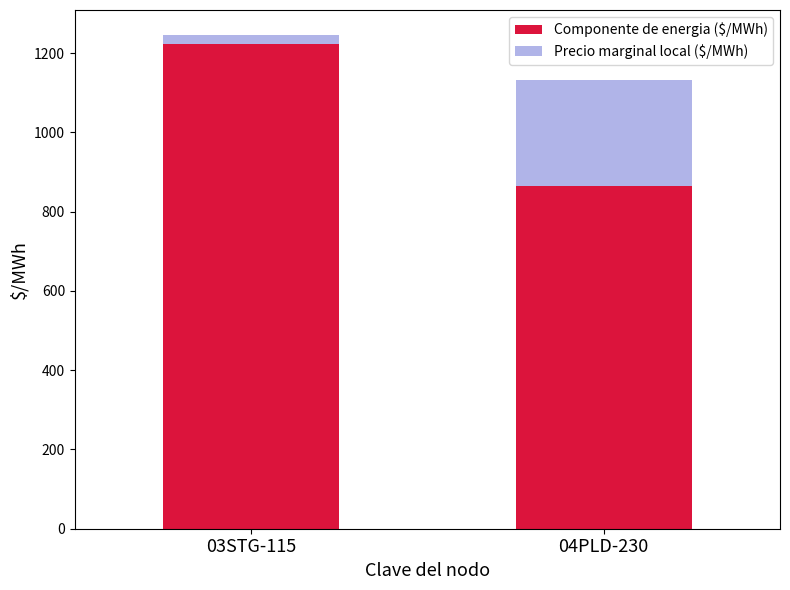

How many bars are there in each group?

2